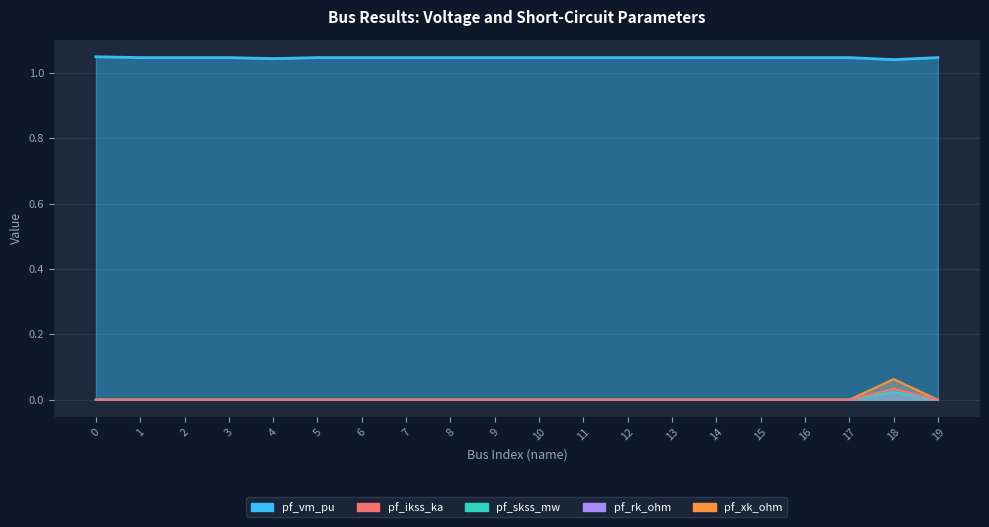

What is the sum of all pf_vm_pu values?

20.9